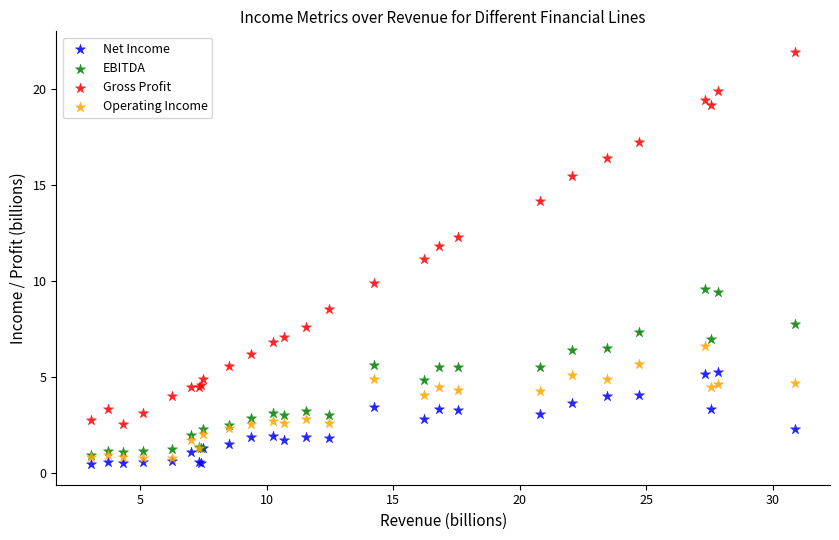

What are all the series names shown in the legend?

Net Income, EBITDA, Gross Profit, Operating Income